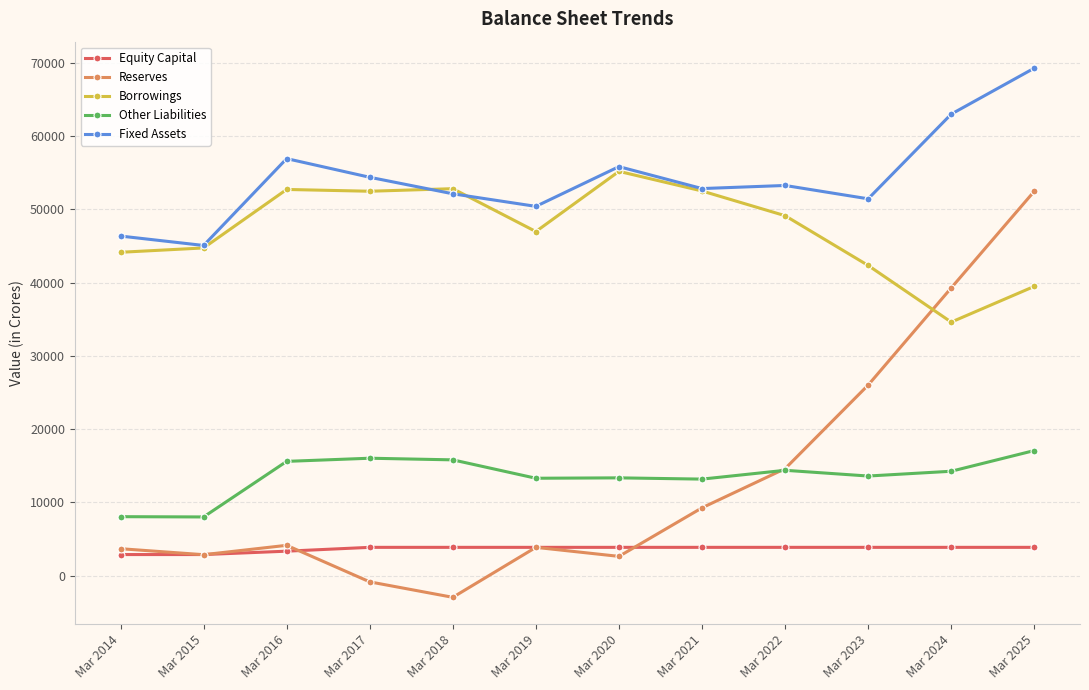

What is the difference between the maximum and second lowest values in the Other Liabilities series?

9031